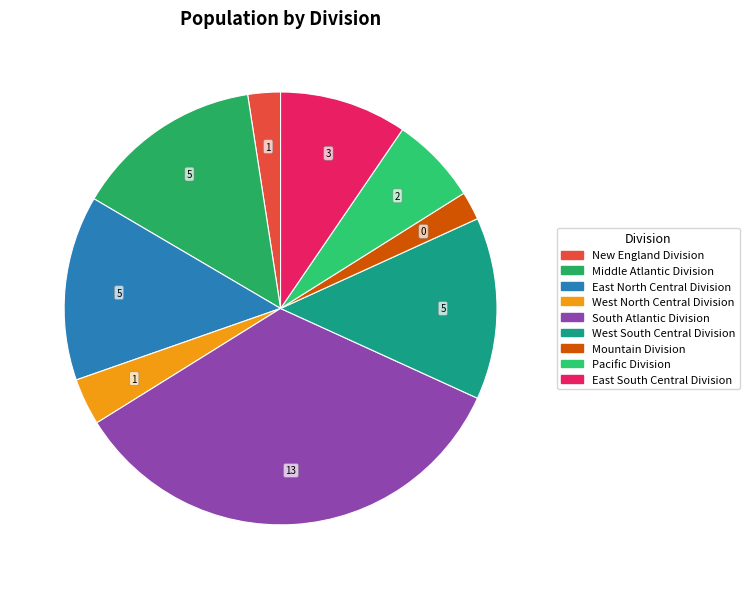

How much of the chart is everything except Middle Atlantic Division?

85.9%